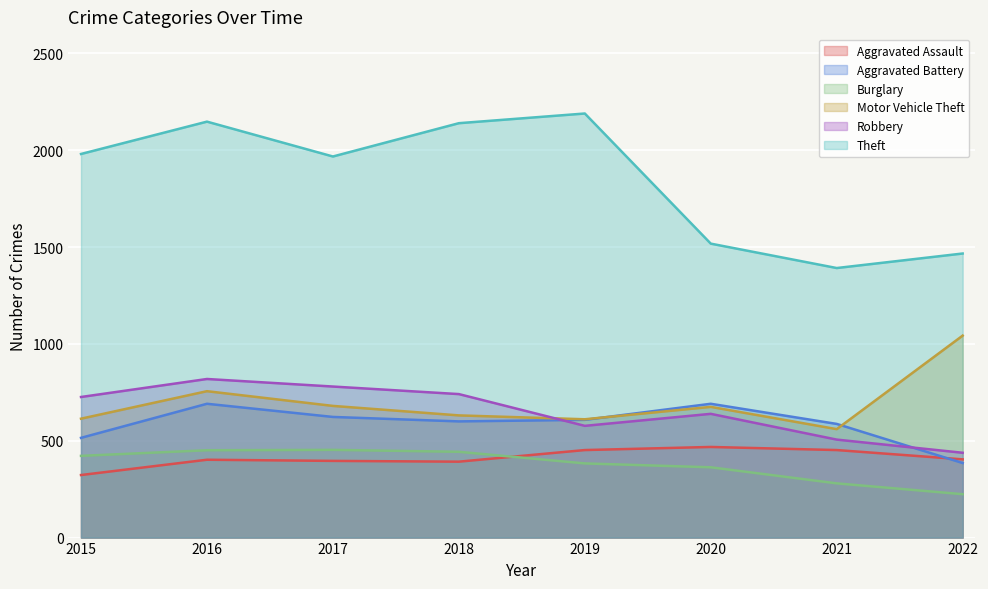

Reading left to right, extract all data points from this chart.

Aggravated Assault: 323	402	396	392	452	468	452	404
Aggravated Battery: 515	691	623	600	608	691	587	385
Burglary: 422	451	453	443	383	363	280	224
Motor Vehicle Theft: 614	756	680	631	611	675	560	1043
Robbery: 726	819	780	741	577	639	506	438
Theft: 1981	2148	1968	2140	2190	1518	1392	1467